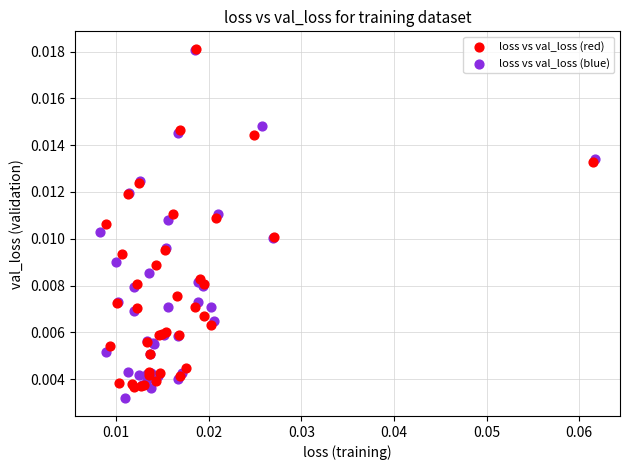

What are all the series names shown in the legend?

loss vs val_loss (red), loss vs val_loss (blue)